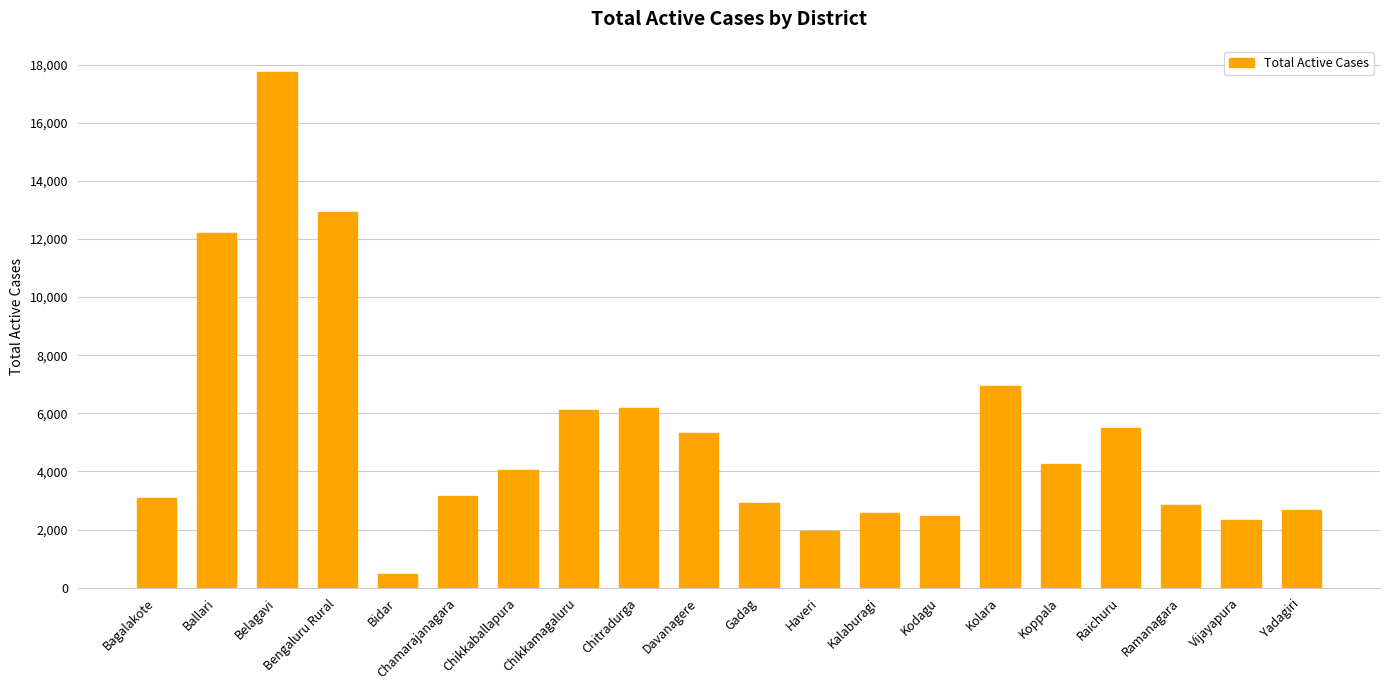

Which has a higher value, Raichuru or Kodagu?

Raichuru